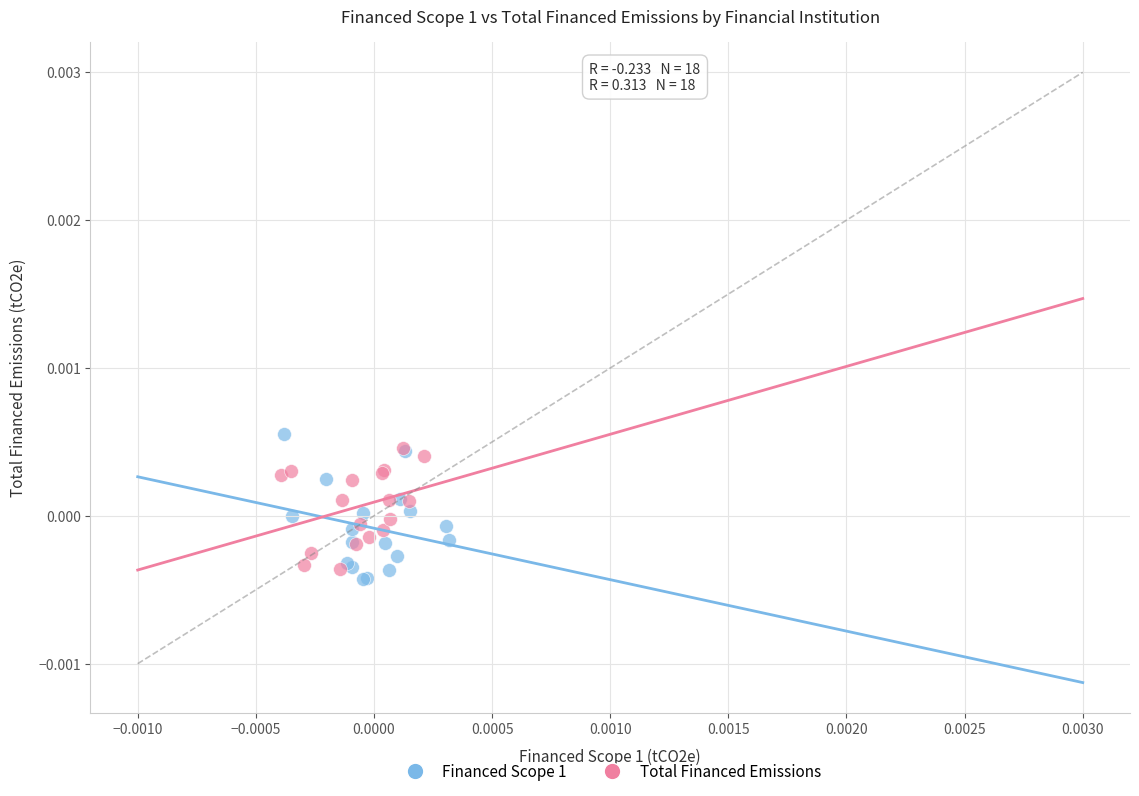

What are all the series names shown in the legend?

Financed Scope 1, Total Financed Emissions